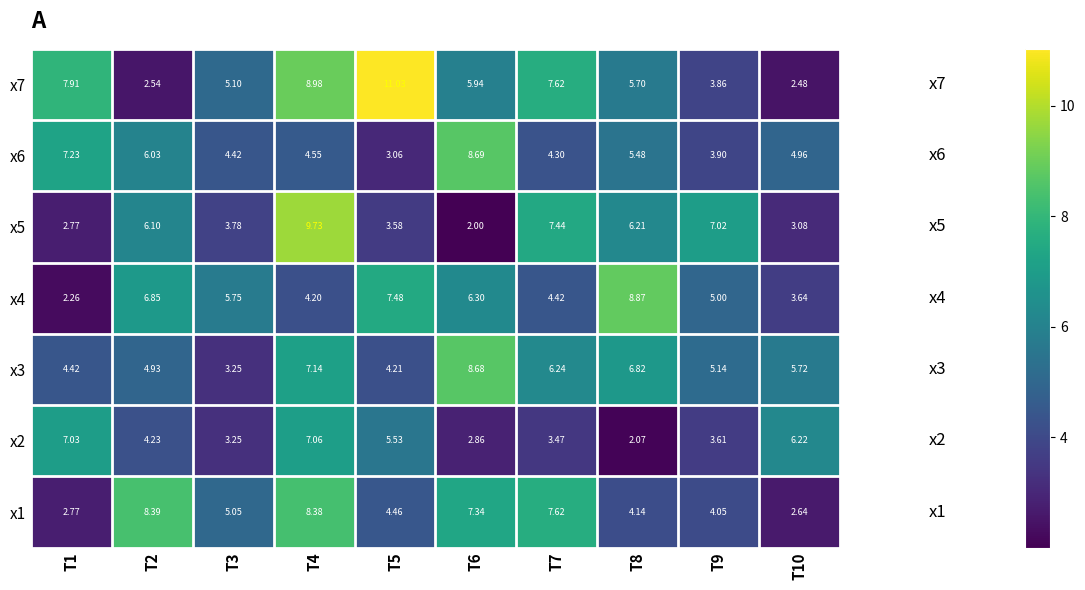

Is the value of x2 at T1 greater than the value of x4 at T6?

Yes